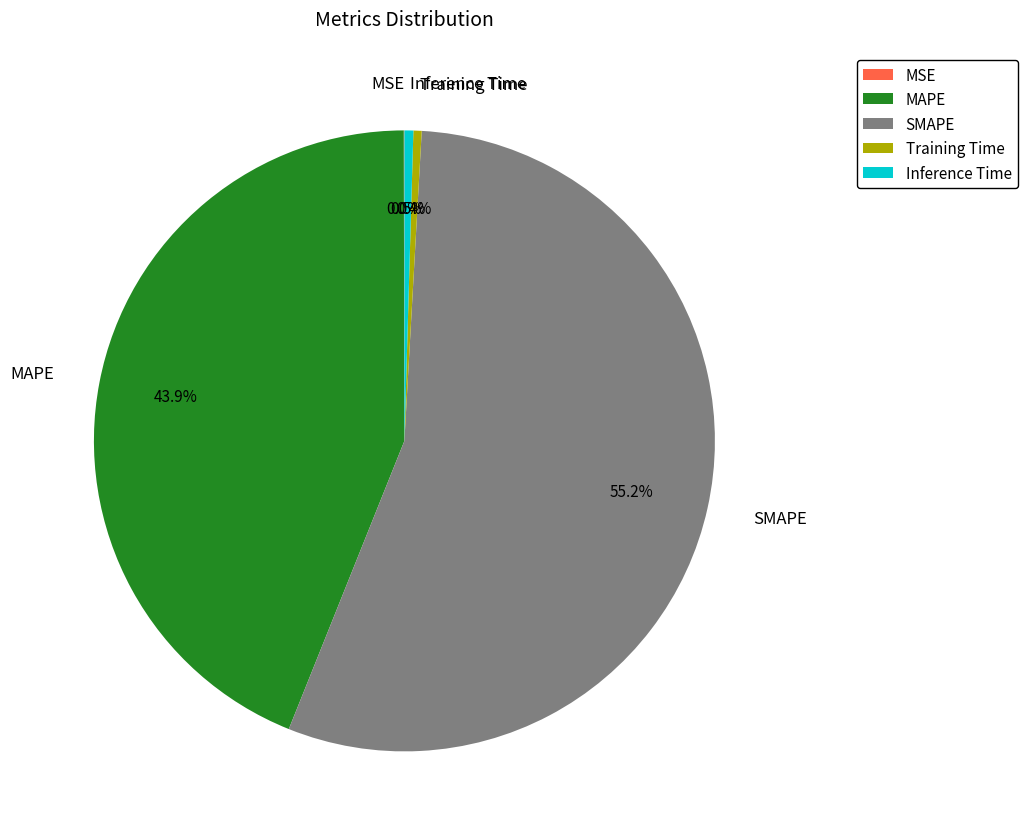

How much of the chart is everything except Training Time?

99.6%